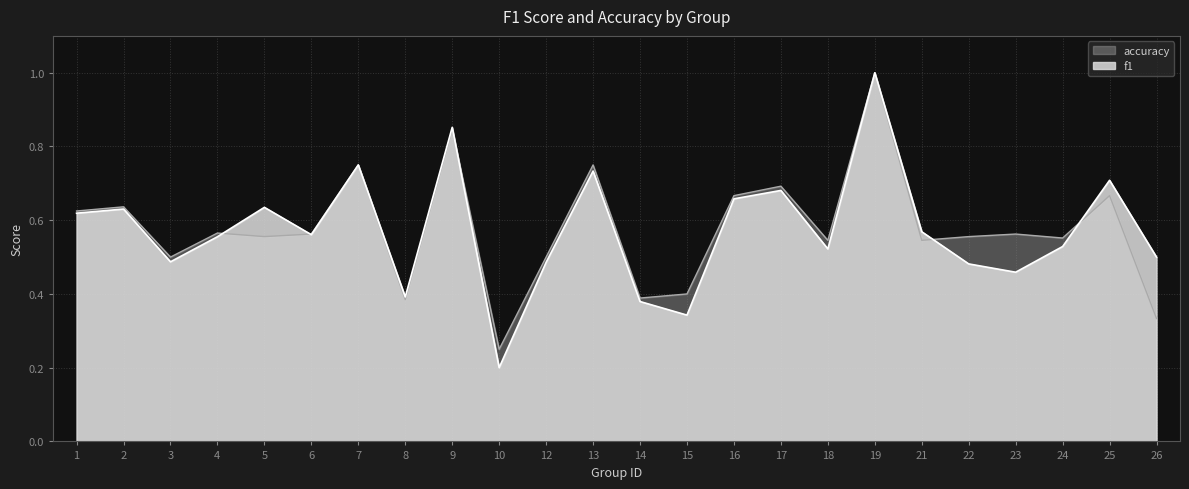

What are all the series names shown in the legend?

accuracy, f1